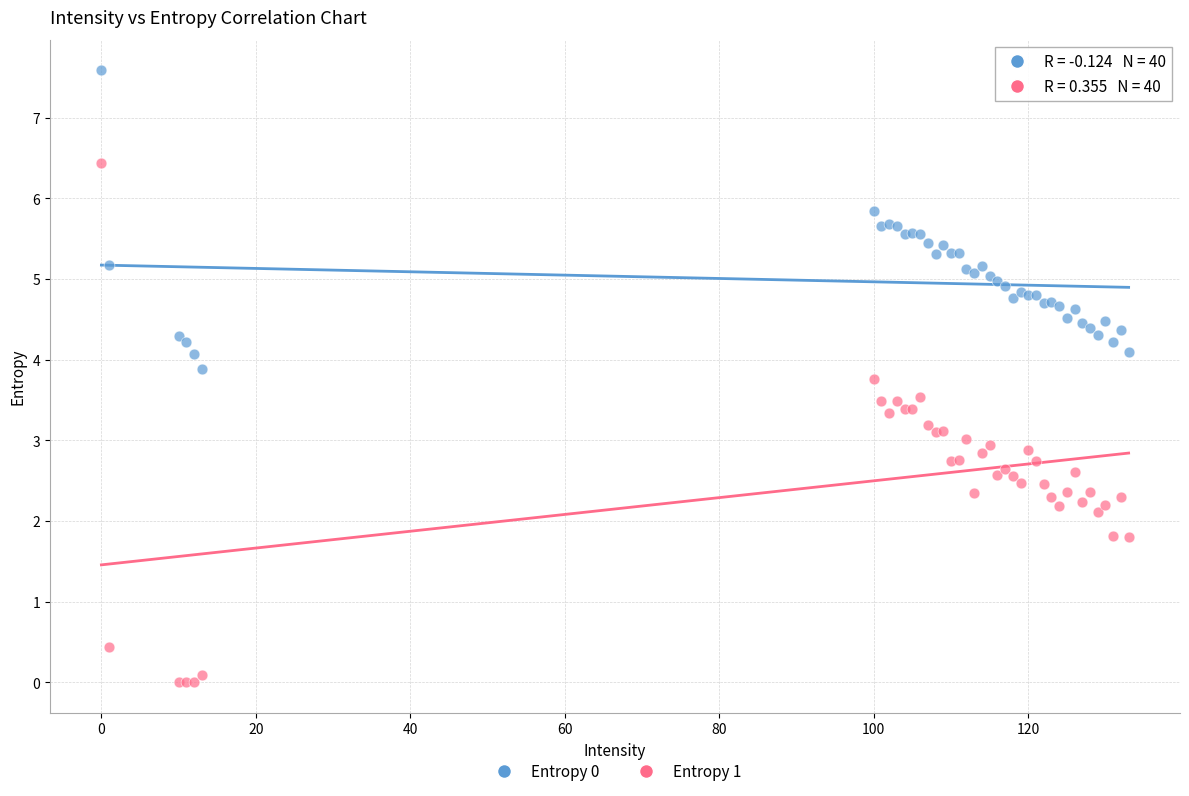

What are all the series names shown in the legend?

Entropy 0, Entropy 1